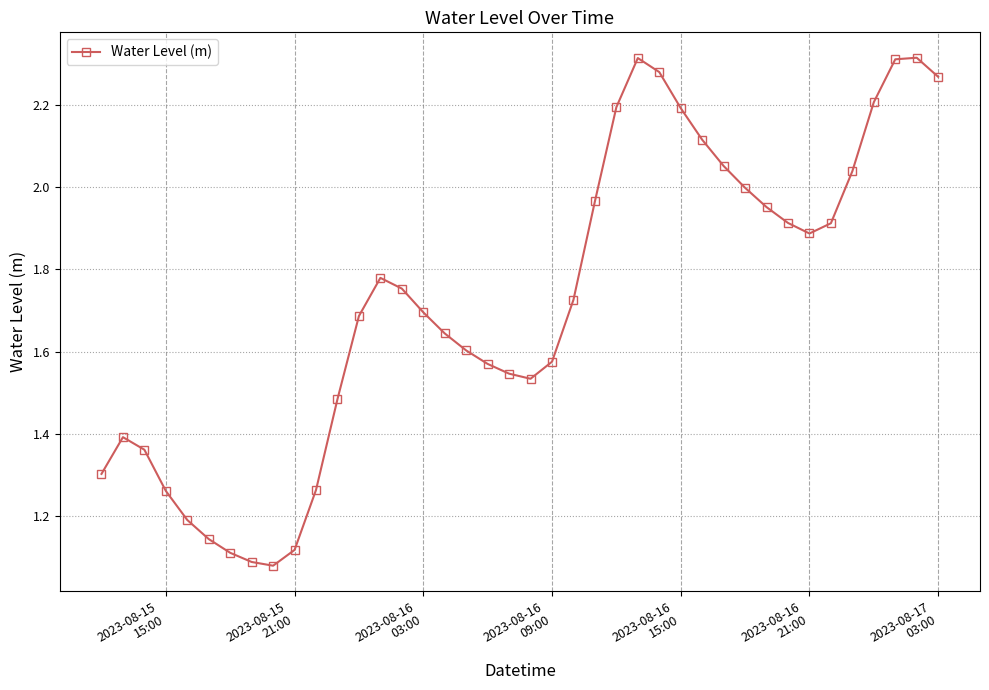

How many points are lower than both their immediate neighbors (excluding endpoints)?

3